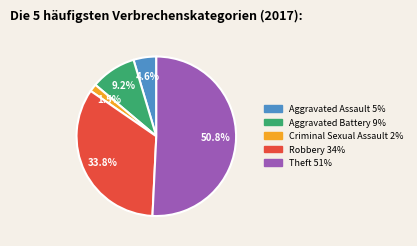

Which category has the biggest portion of the pie?

Theft